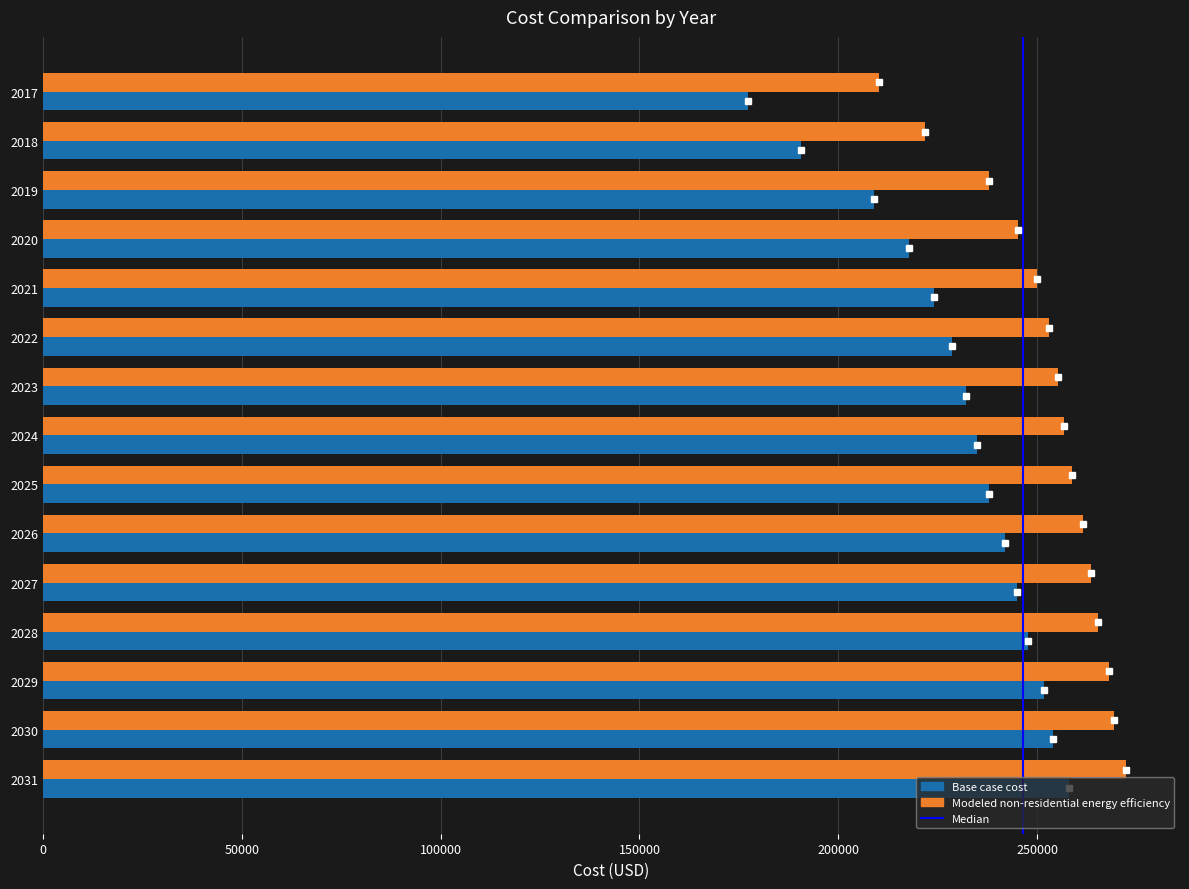

The Modeled non-residential energy efficiency series shows 114920.9 at 2028. True or false?

False